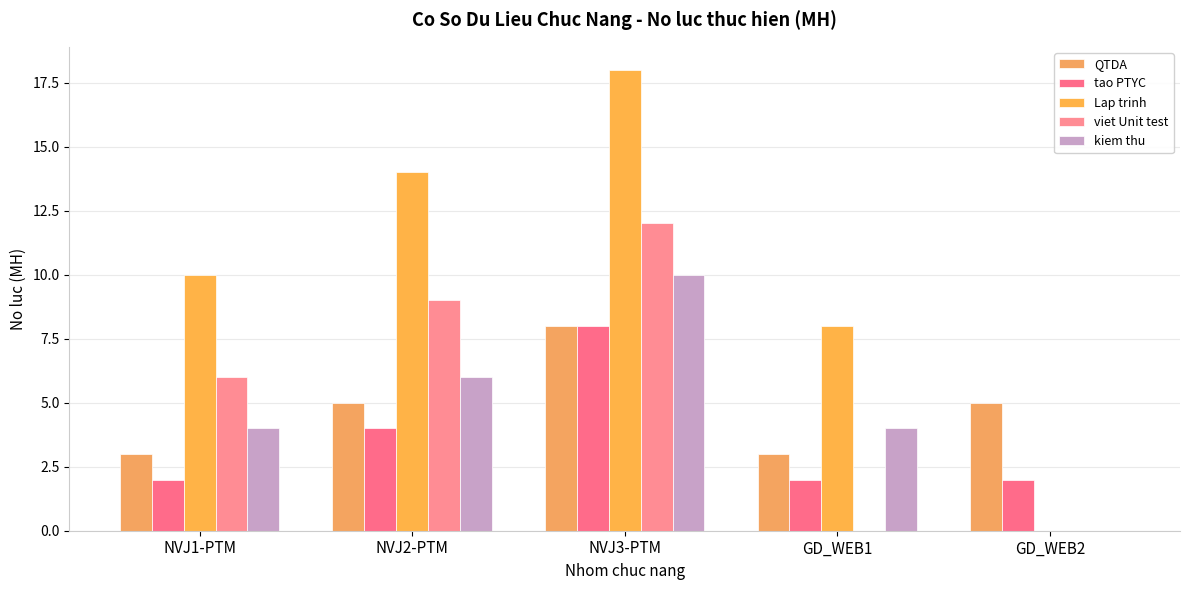

Where is viet Unit test nearest to the value 6?

NVJ1-PTM